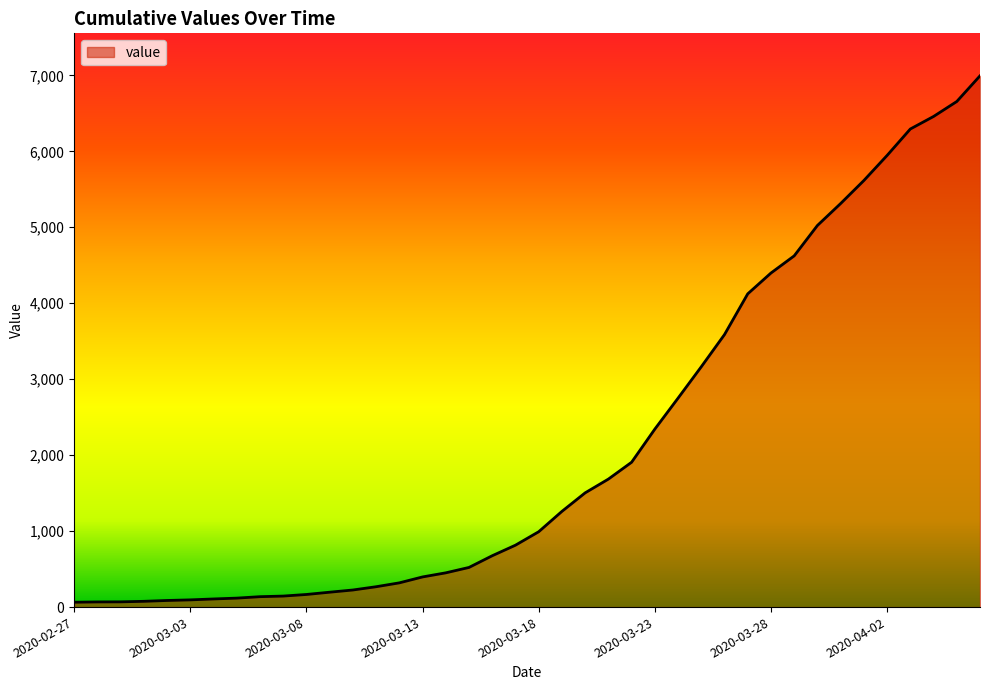

What is the difference between the maximum and minimum values?

6930